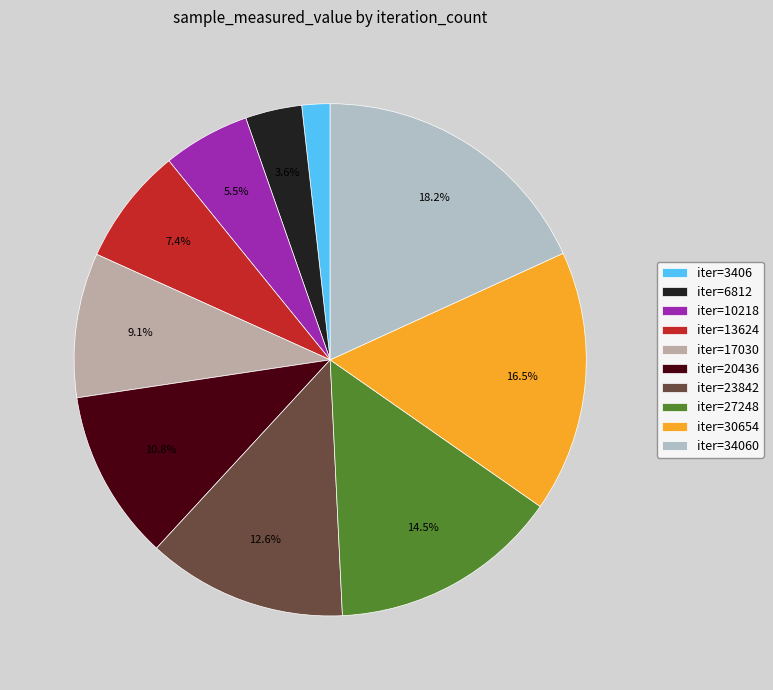

What portion of the pie excludes iter=27248?

85.5%